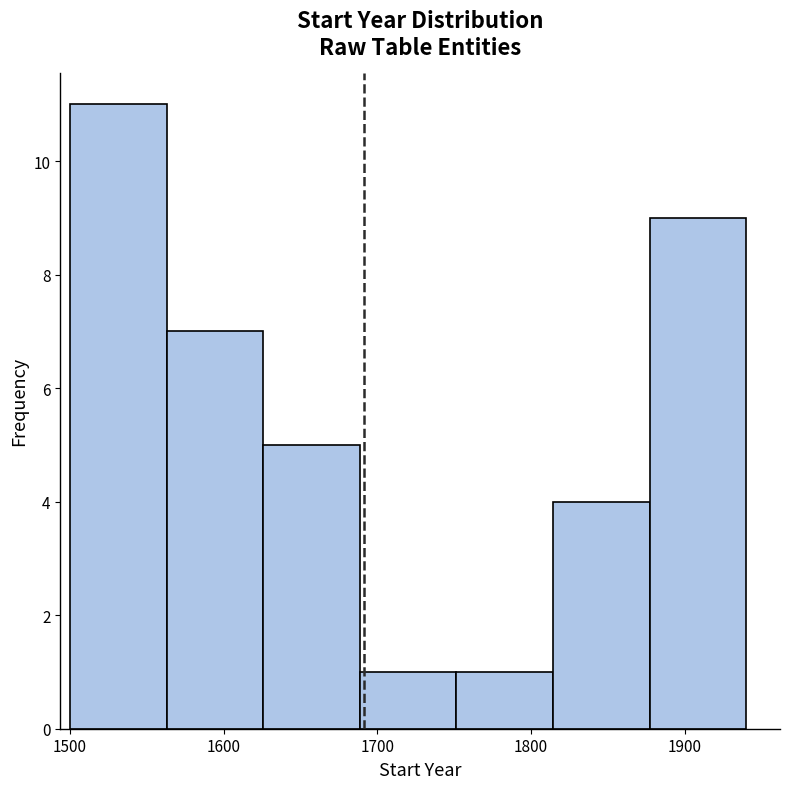

What is the height of the bar covering 1750 to 1810 on the x-axis? Neither the bar edges nor the heights are printed on the chart, so give them approximately, as read against the axes.

1